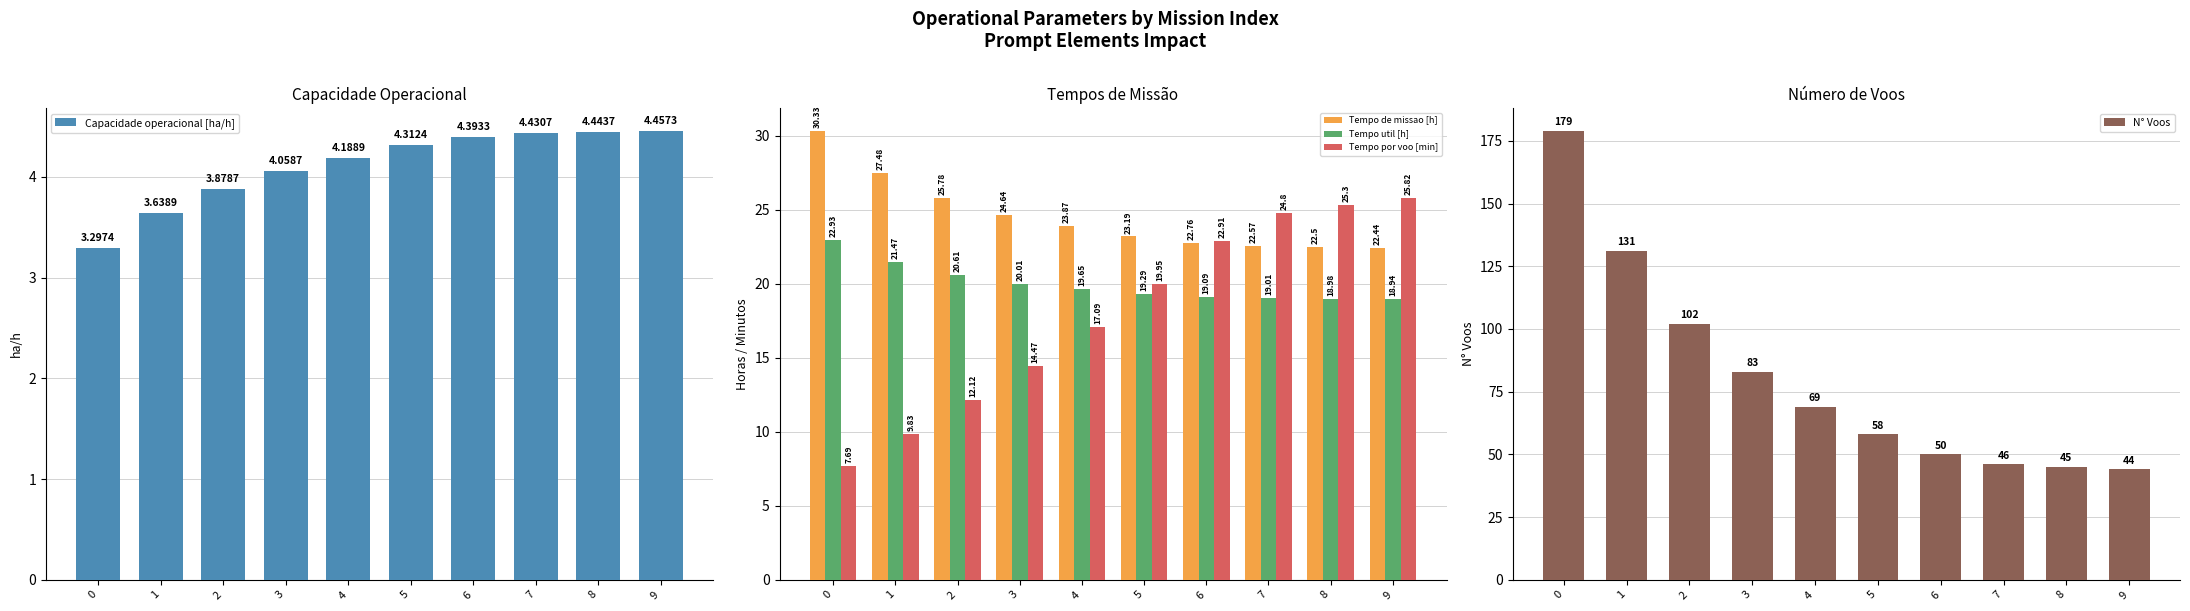

What is the spread (max minus min) of values at 5?

53.7